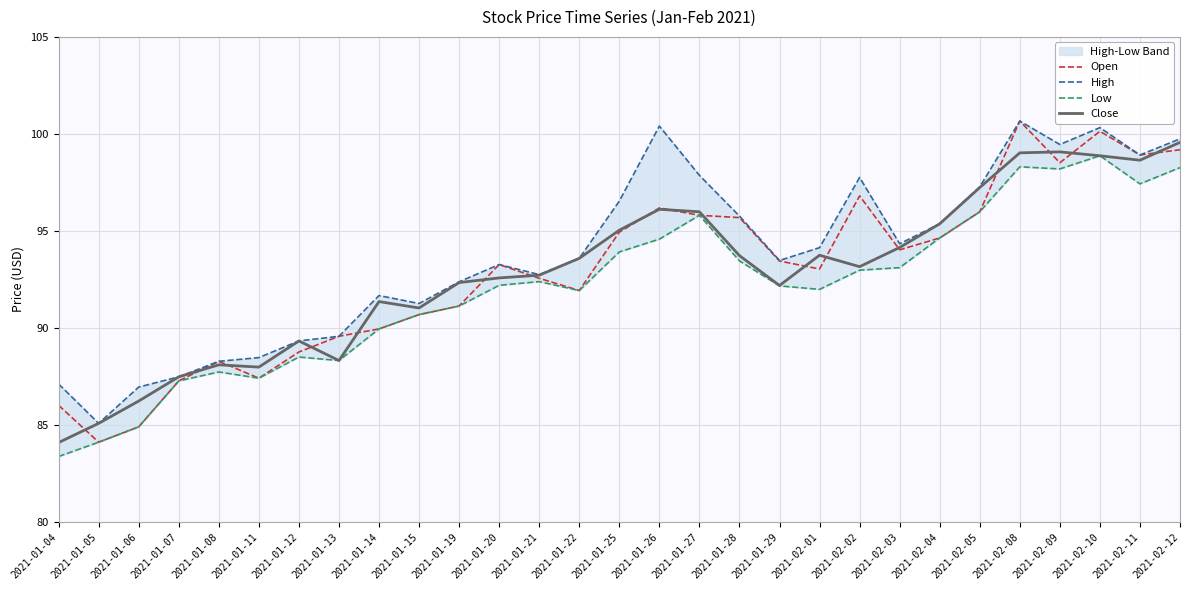

What is the sum of all Open values?

2693.6